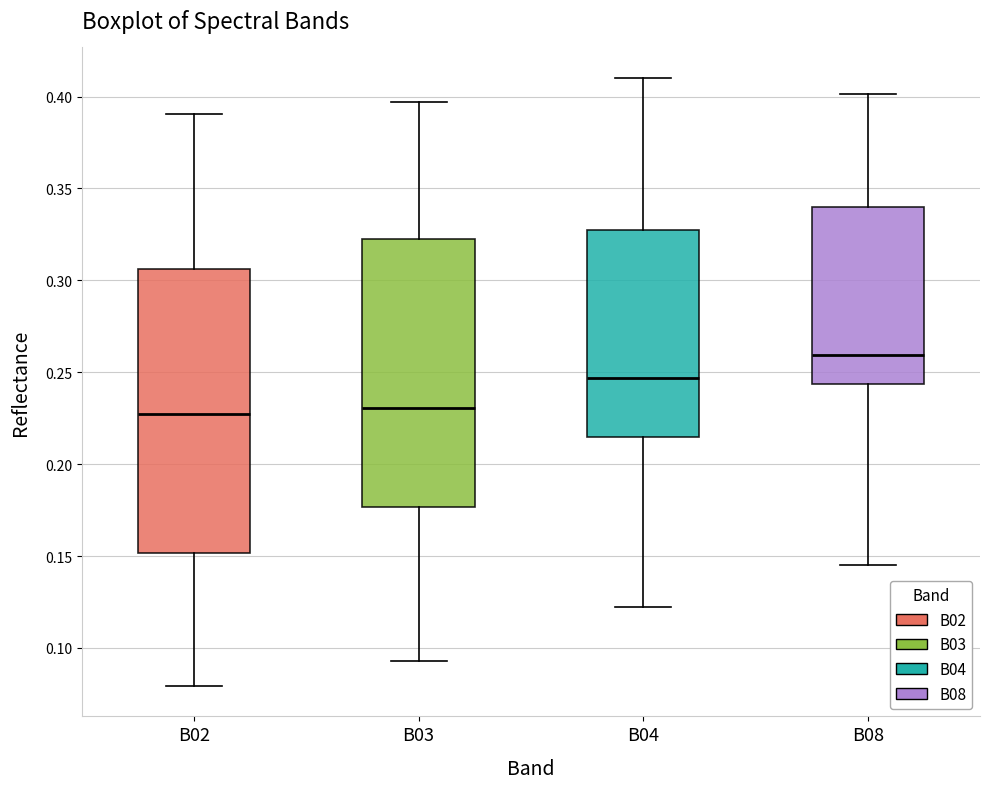

Which box has the highest median line?

B08